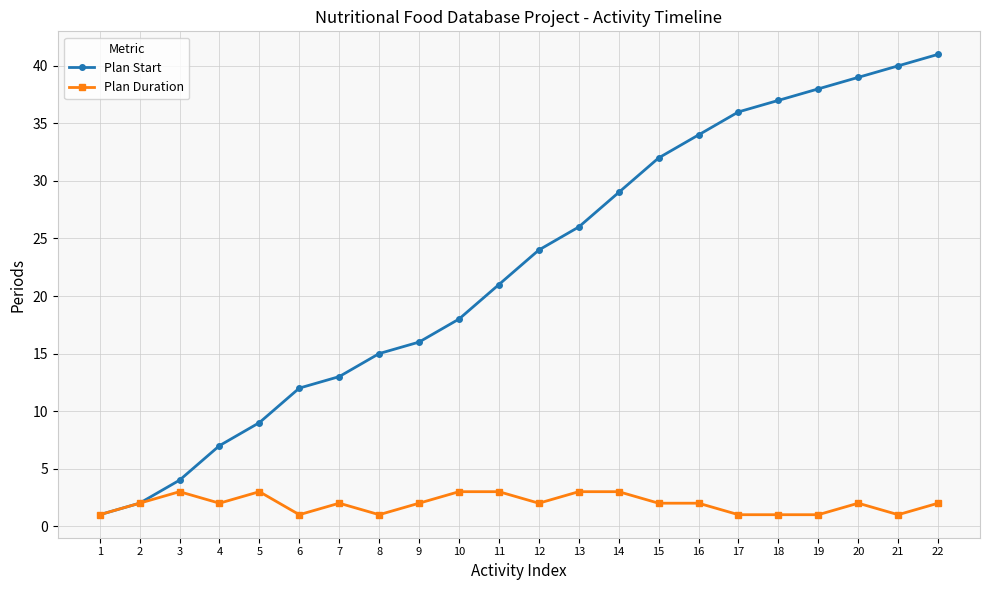

Rank the series by their maximum value, from highest to lowest.

Plan Start, Plan Duration